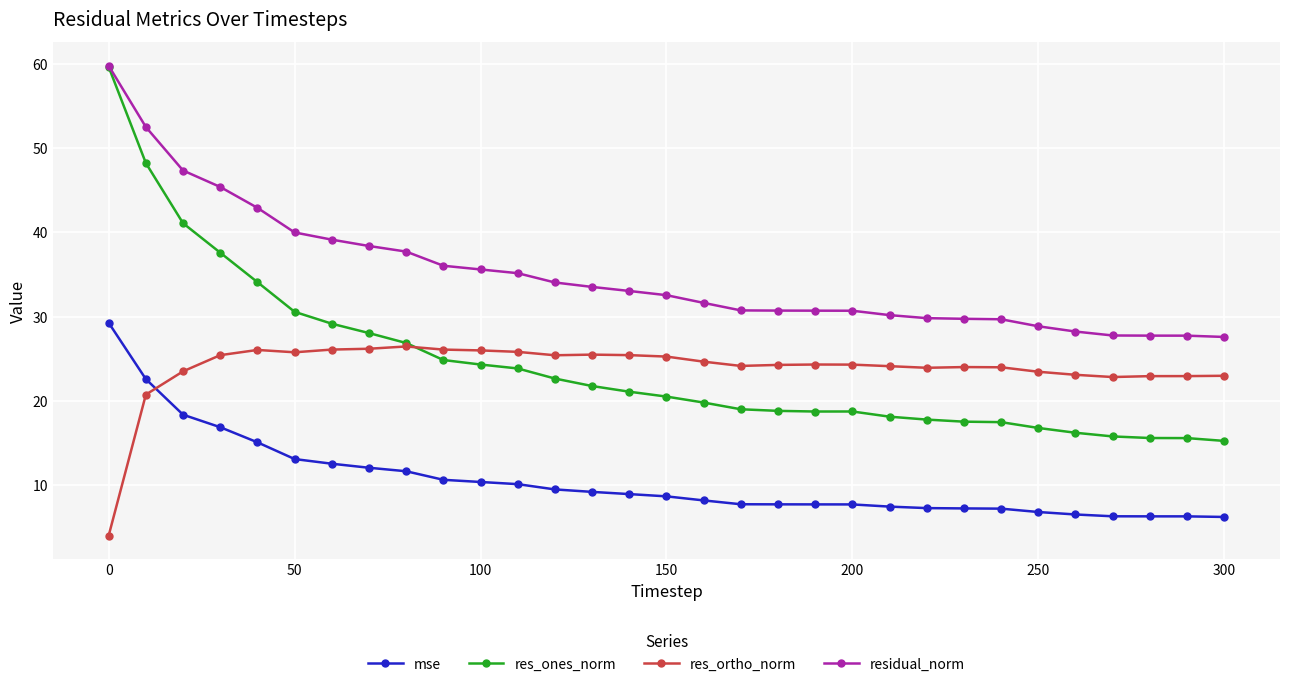

What is the highest value of the mse series?

29.3